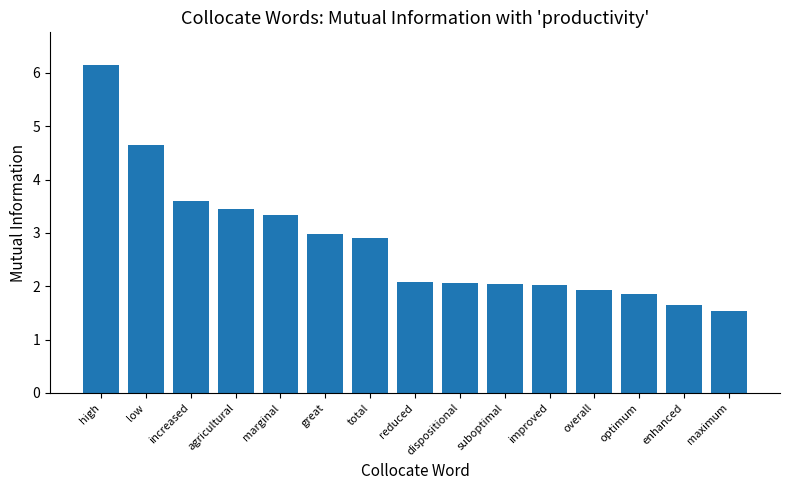

What is the maximum value shown in the chart?

6.1